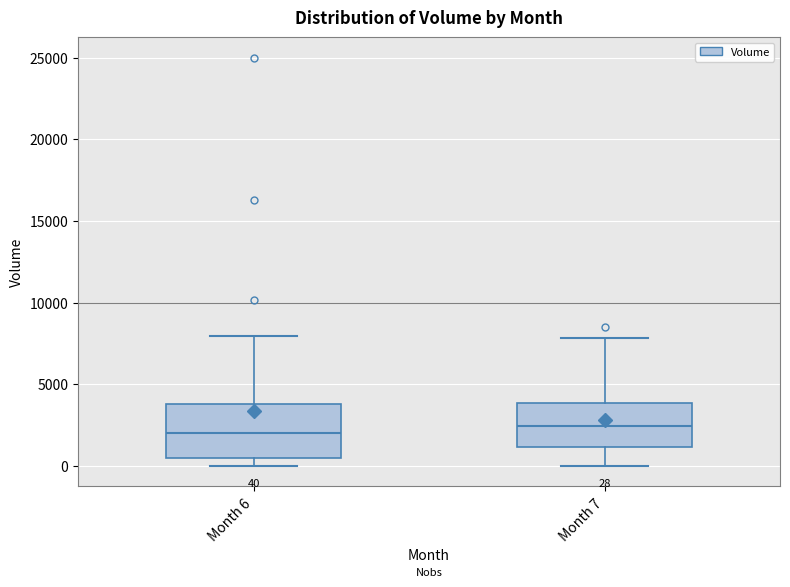

Comparing the boxes themselves (not the whiskers), which one is the tallest?

Month 6